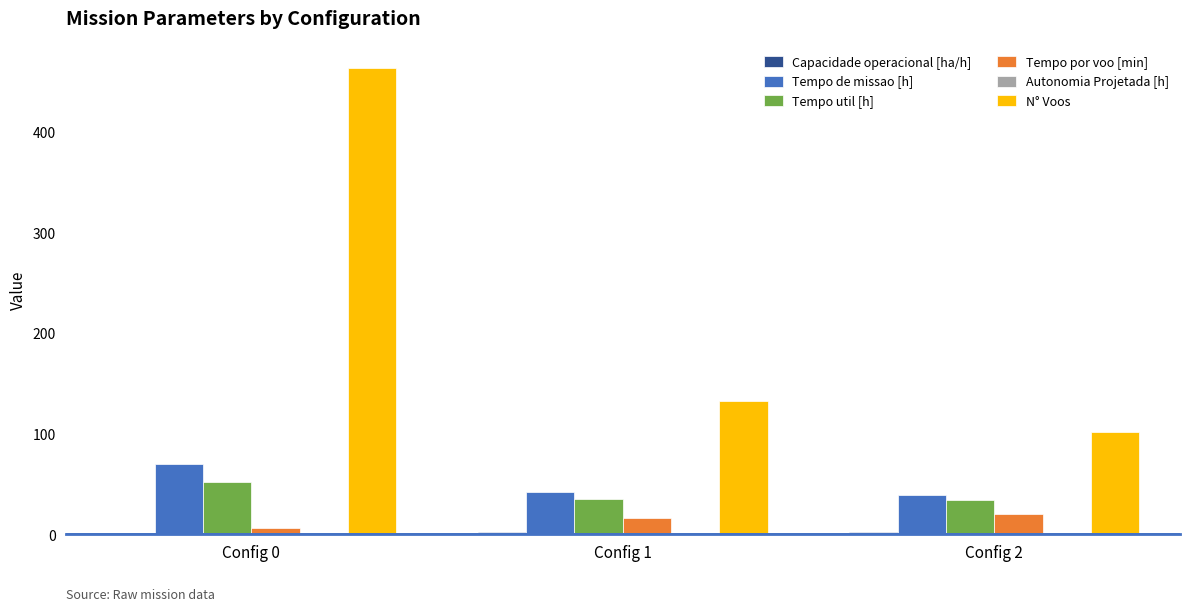

What is the highest value of the Tempo util [h] series?

52.2